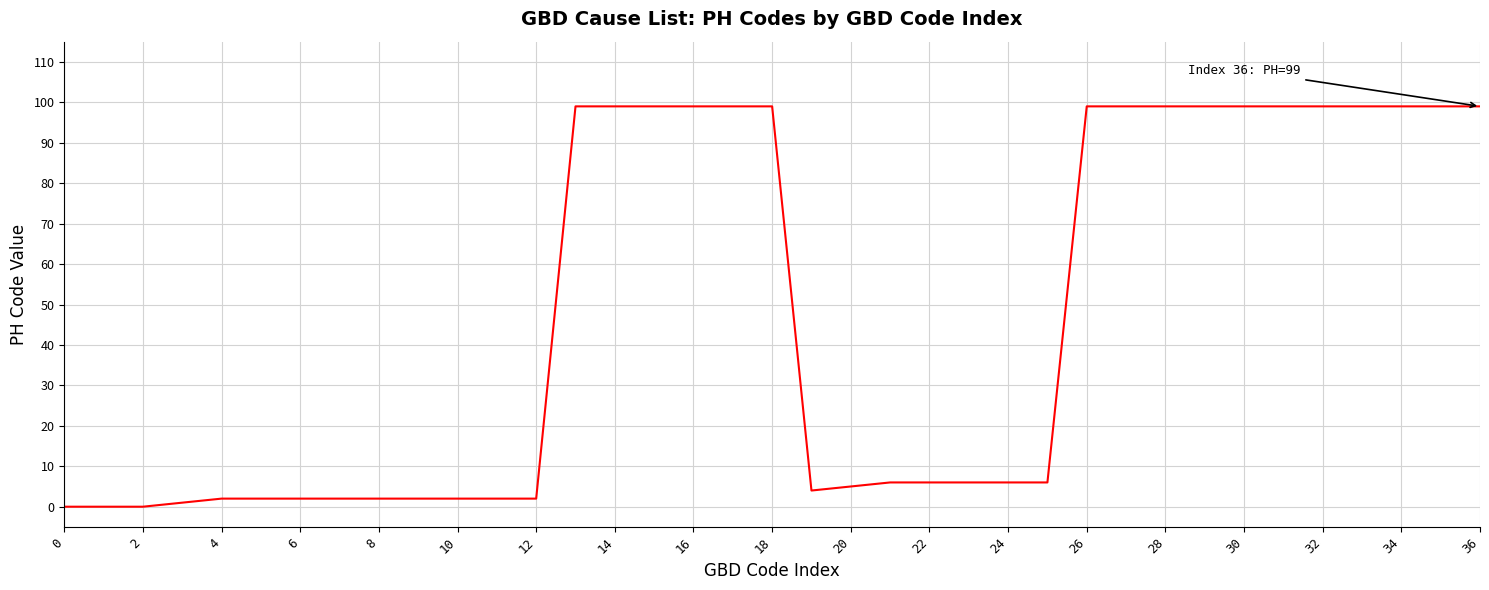

What is the difference between the maximum and minimum values?

99